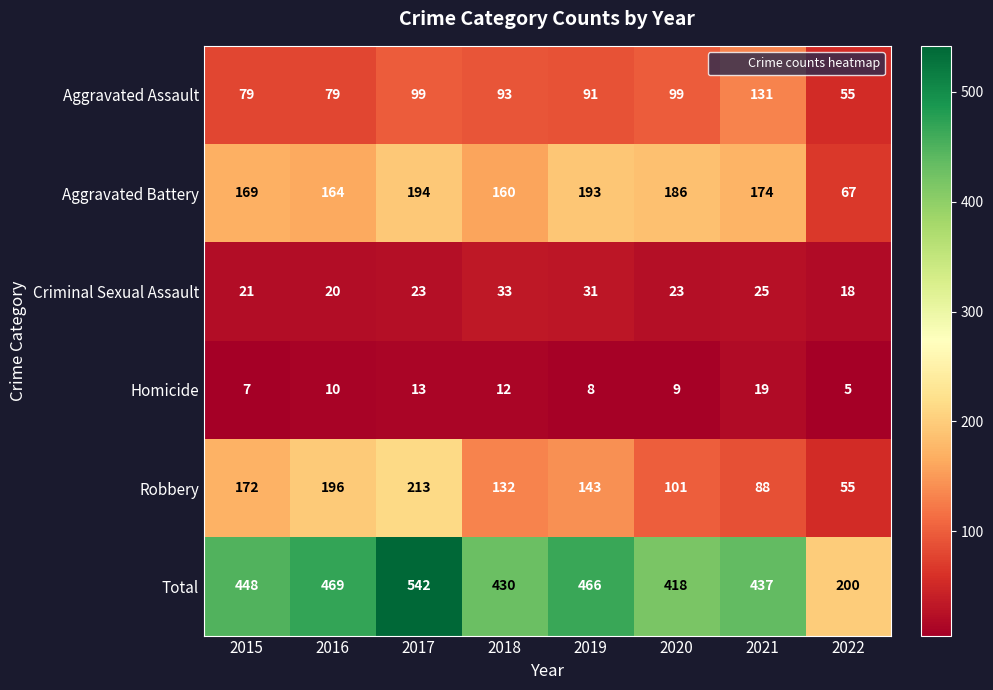

What is the sum of all Robbery values?

1100